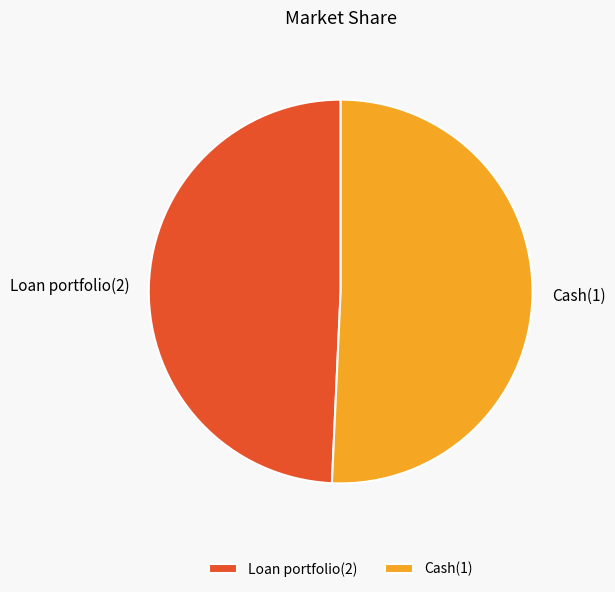

Between Cash(1) and Loan portfolio(2), which is larger?

Cash(1)